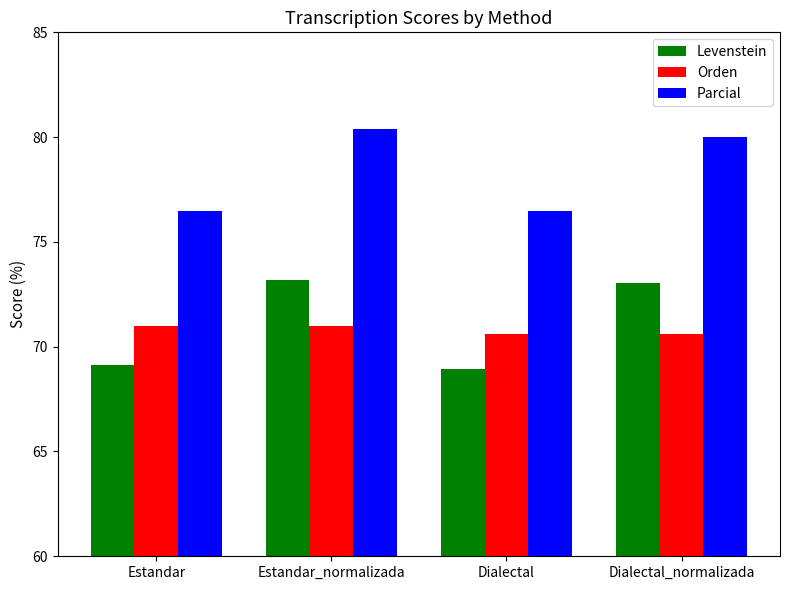

What is the label of the 4th bar from the left?

Dialectal_normalizada